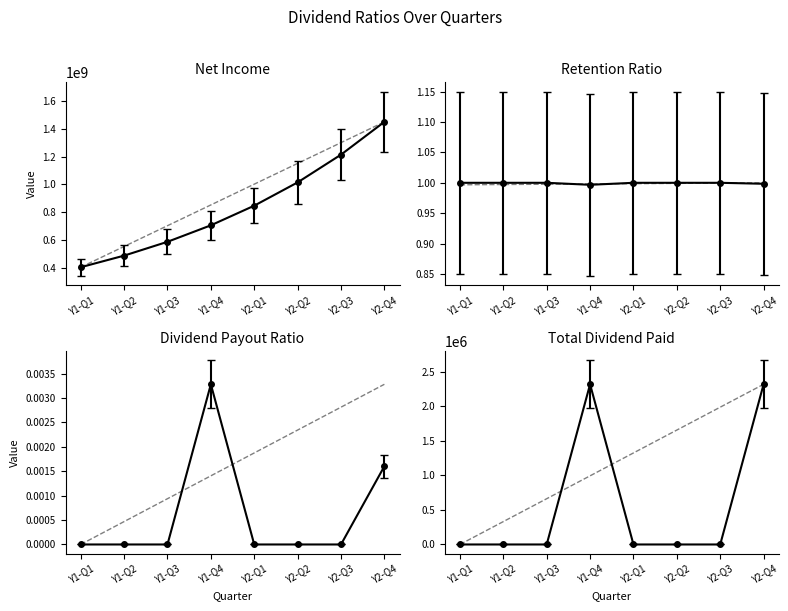

Is this an area chart (filled region under the line)?

No